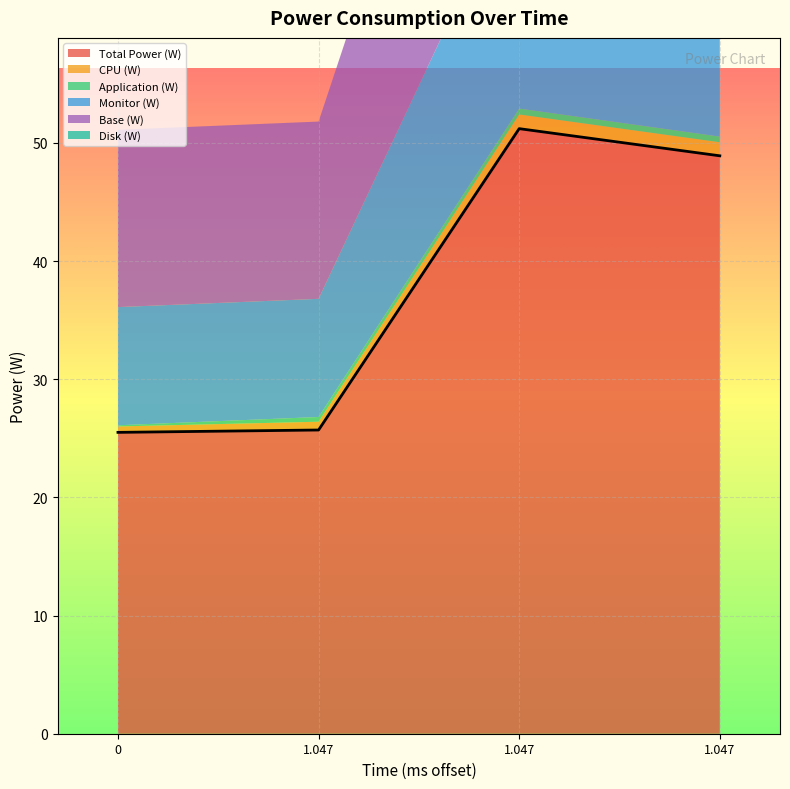

What is the difference between the maximum and minimum values in the CPU (W) series?

0.7